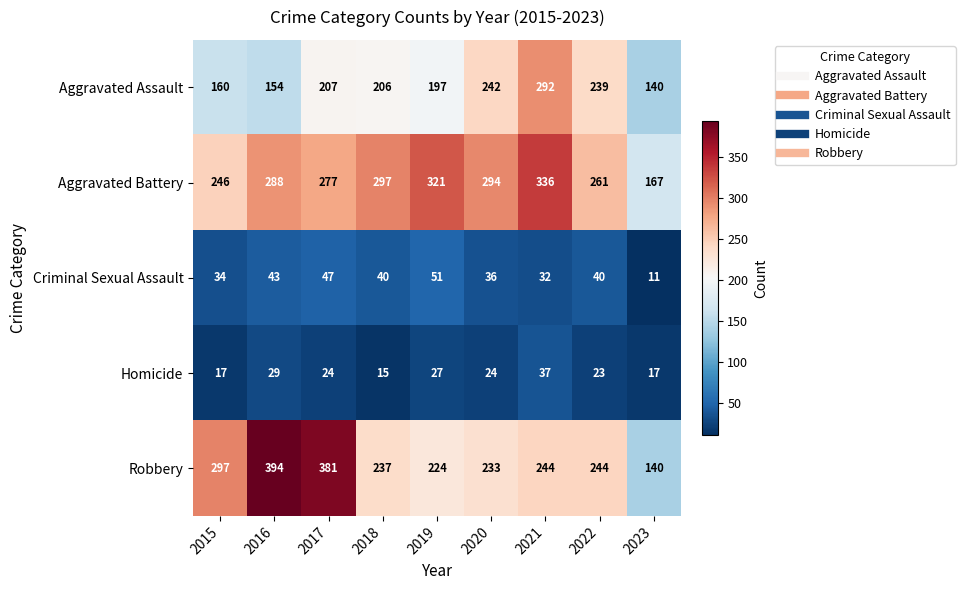

Which series has the widest spread of values?

Robbery